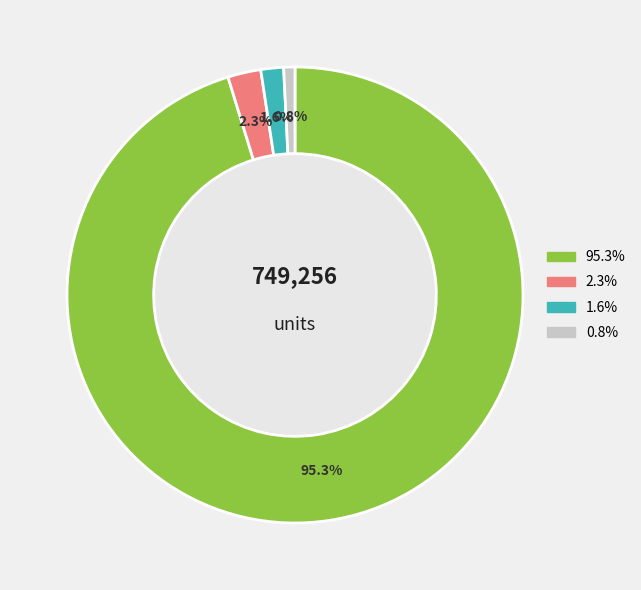

Is there a majority slice in this chart?

Yes